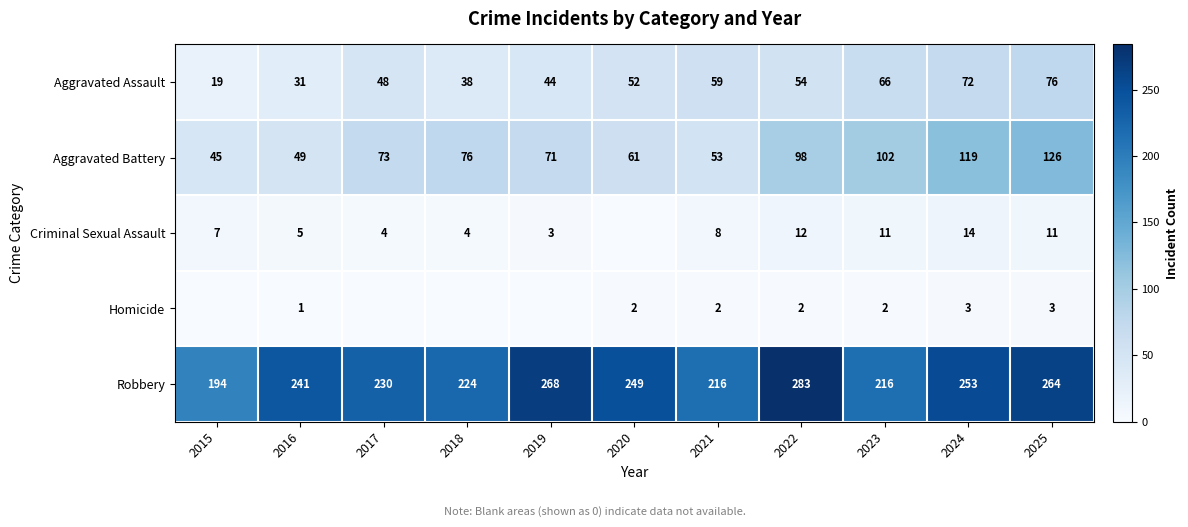

Between 2016 and 2022, which series saw the biggest shift?

Aggravated Battery